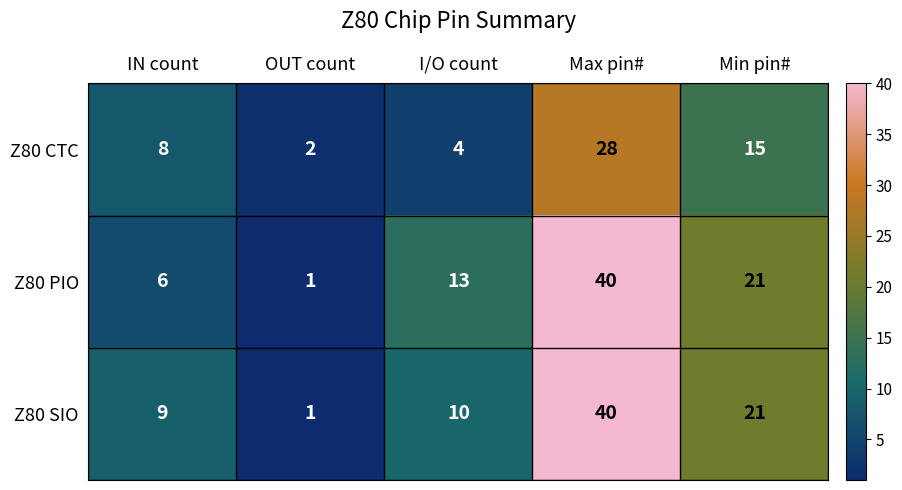

Is it true that Z80 CTC equals 28 at Max pin#?

True